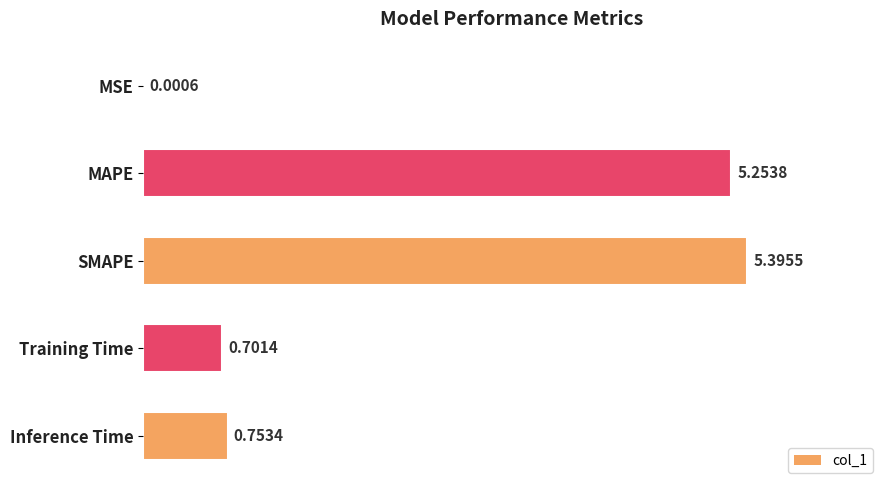

What is the sum of all values?

12.1